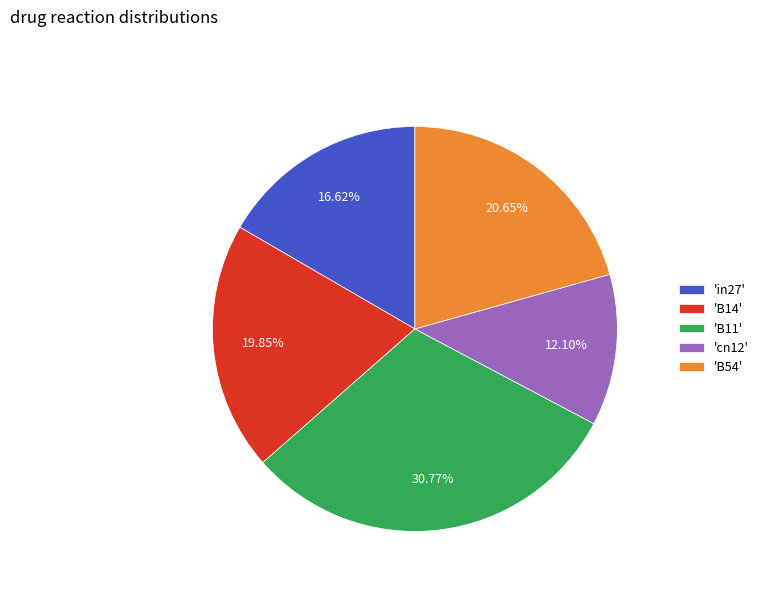

Does 'B54' account for over 50% of the chart?

No